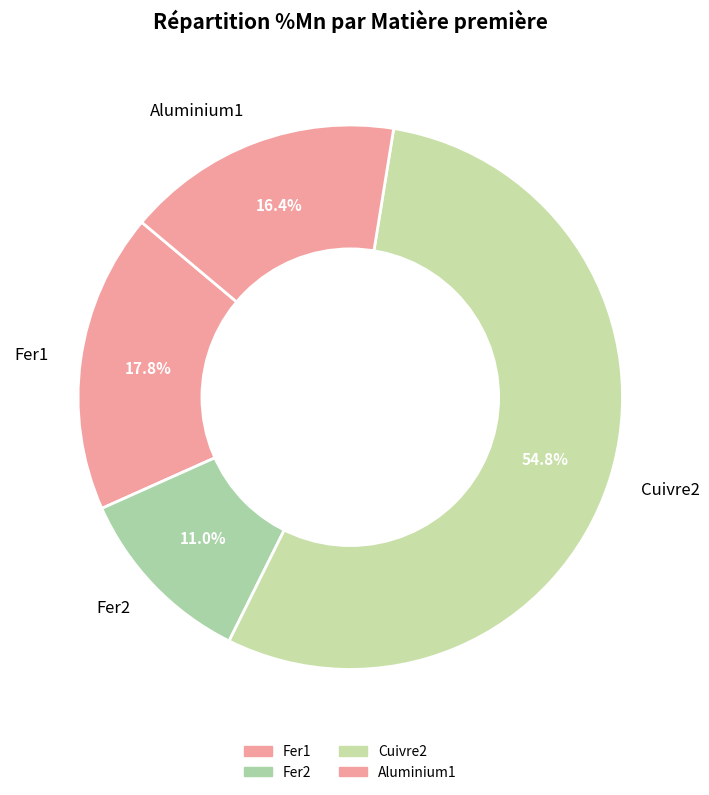

Count the number of slices in the pie.

4